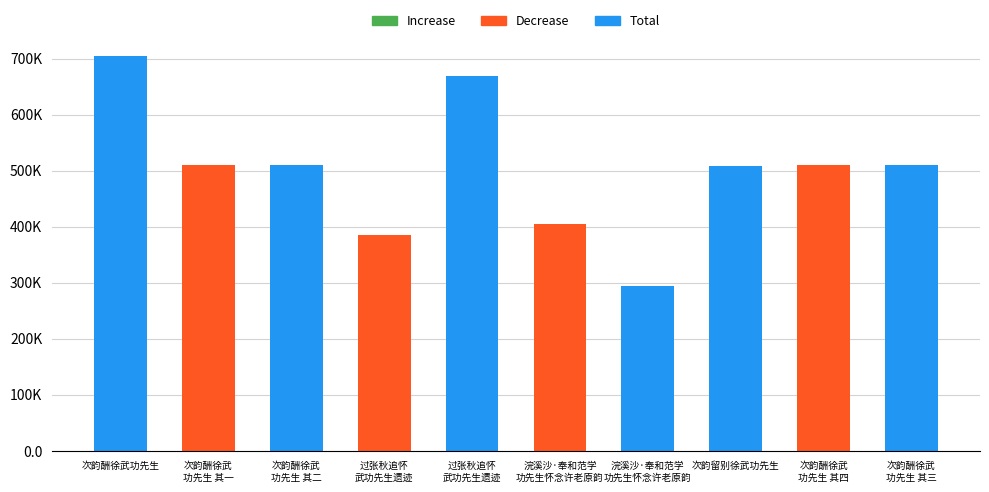

Which has a higher value, 浣溪沙·奉和范学功先生怀念许老原韵 or 次韵酬徐武功先生 其一?

次韵酬徐武功先生 其一